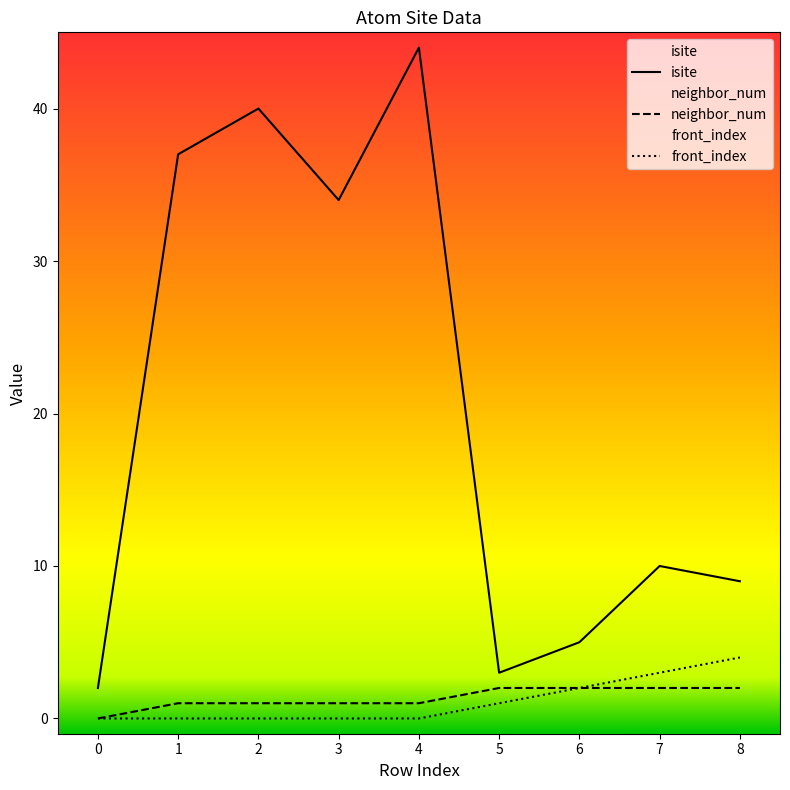

What are all the series names shown in the legend?

isite, neighbor_num, front_index